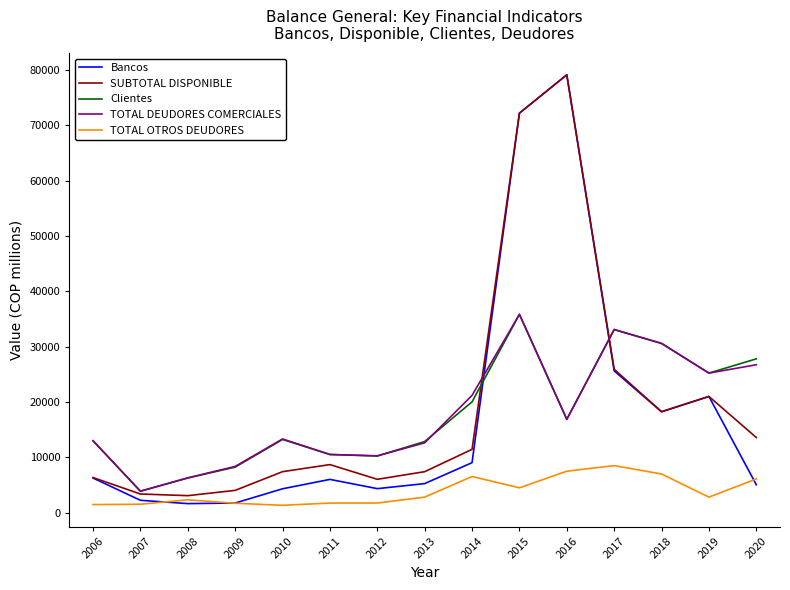

What is the spread (max minus min) of values at 2012?

8535.6